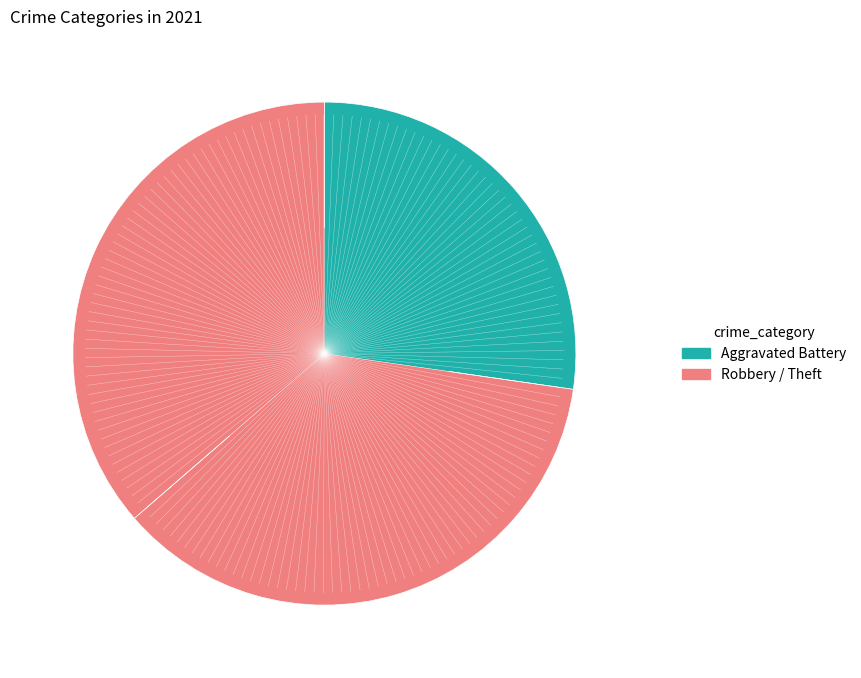

To the nearest percent, what is the difference between the Robbery and Aggravated Battery slice percentages?

9%